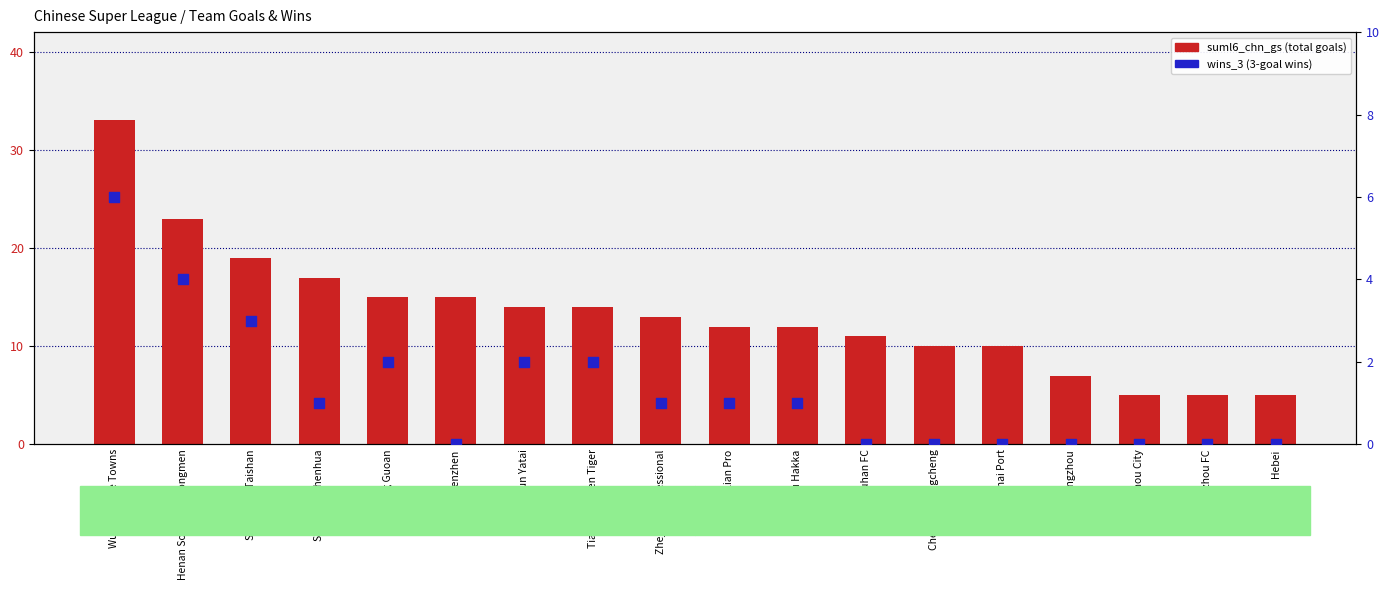

What is the total value across all series at Shenzhen?

15